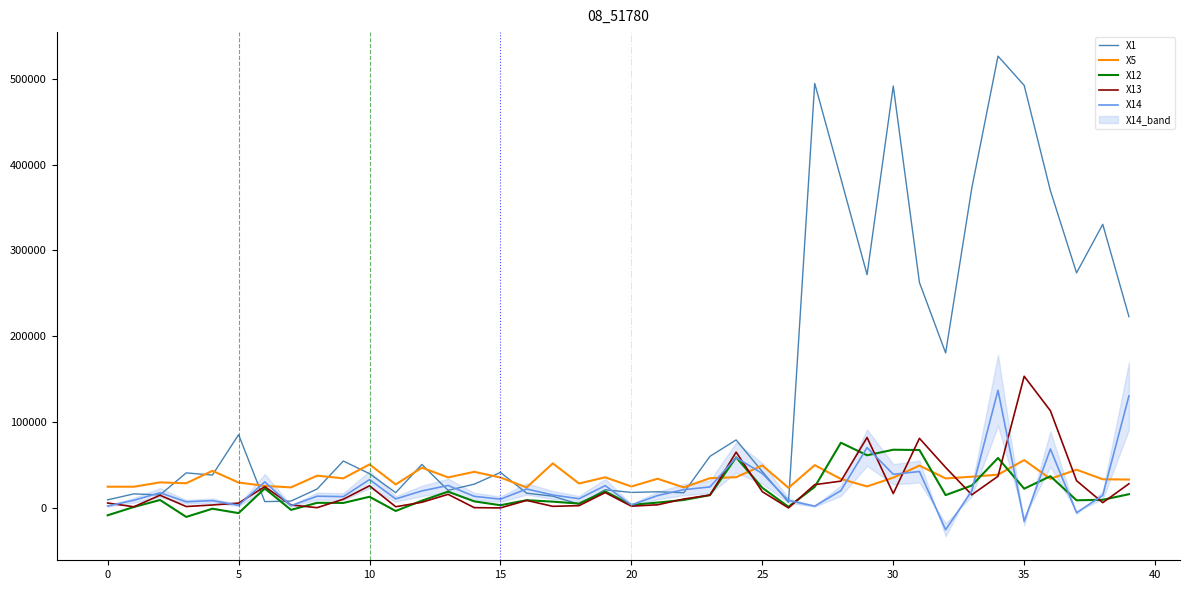

Which has a higher value, 35 or 25?

35